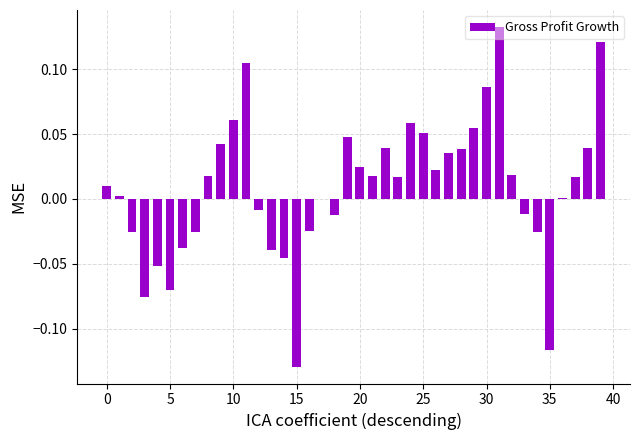

What is the sum of all values?

0.4